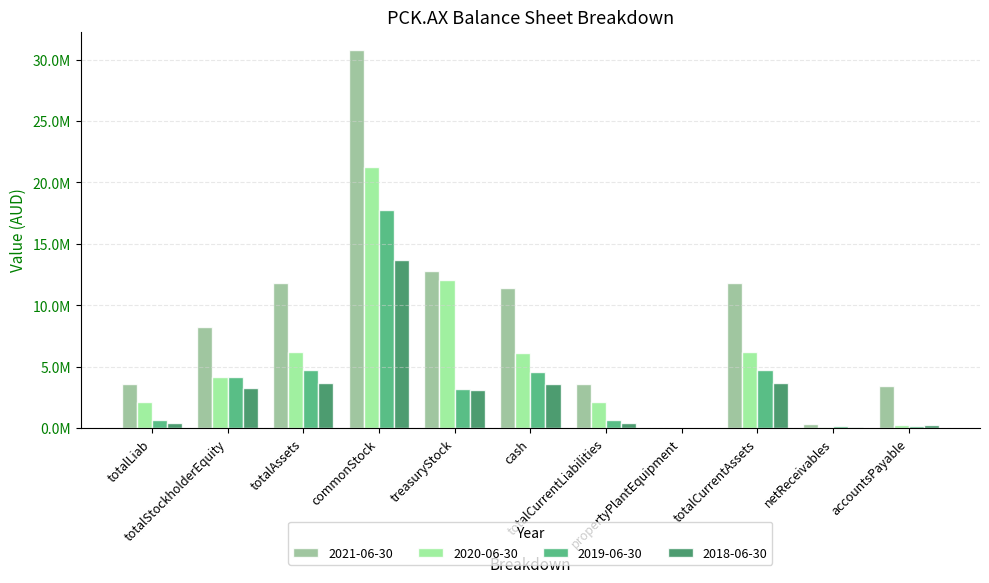

Are the bars grouped side by side (vs. stacked)?

Yes